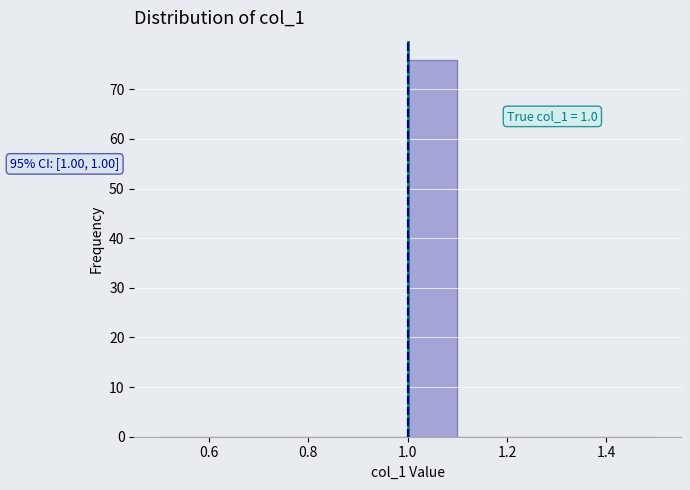

Over which range of the x-axis is the bar tallest?

1.0 to 1.1